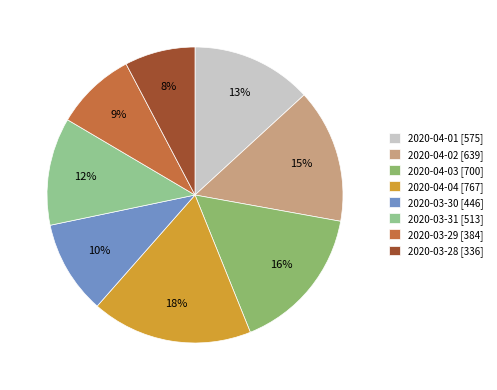

Rank the categories by value from highest to lowest.

2020-04-04, 2020-04-03, 2020-04-02, 2020-04-01, 2020-03-31, 2020-03-30, 2020-03-29, 2020-03-28